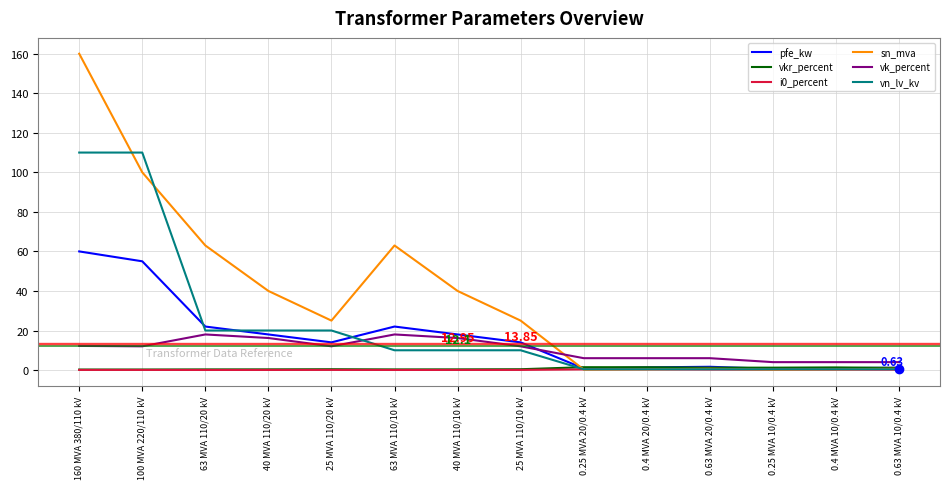

Which series has the largest total across all categories?

sn_mva